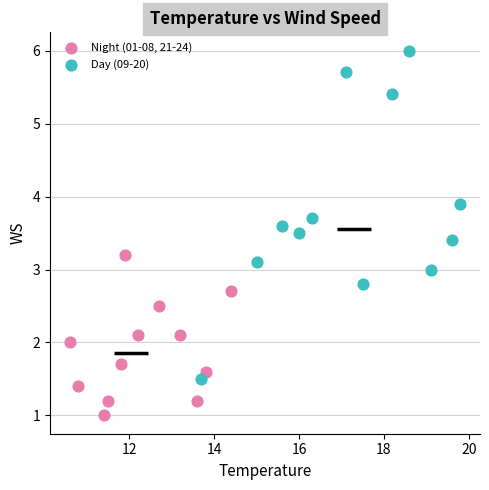

Which series has the largest Y range (max minus min)?

Day (09-20)